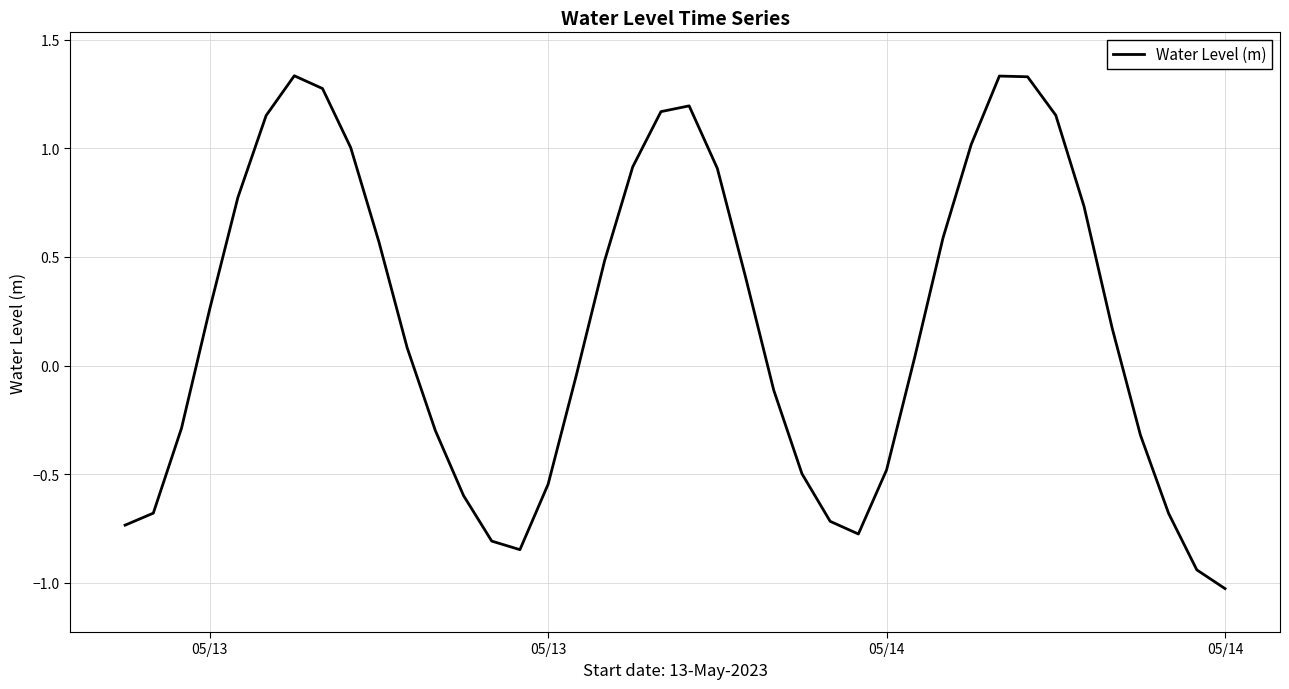

What is the minimum value shown in the chart?

-1.0